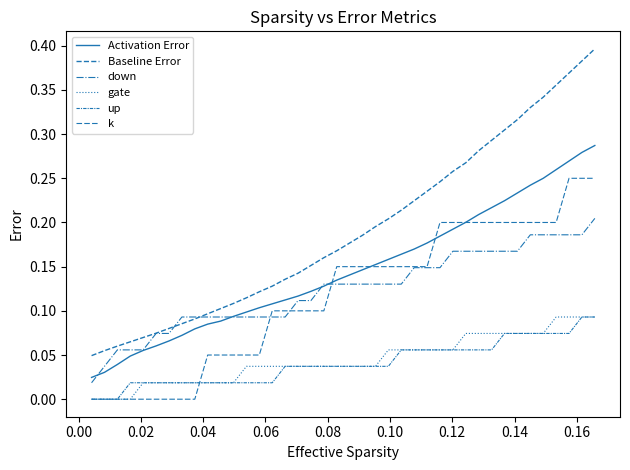

Rank the series by their maximum value, from highest to lowest.

Baseline Error, Activation Error, k, down, gate, up